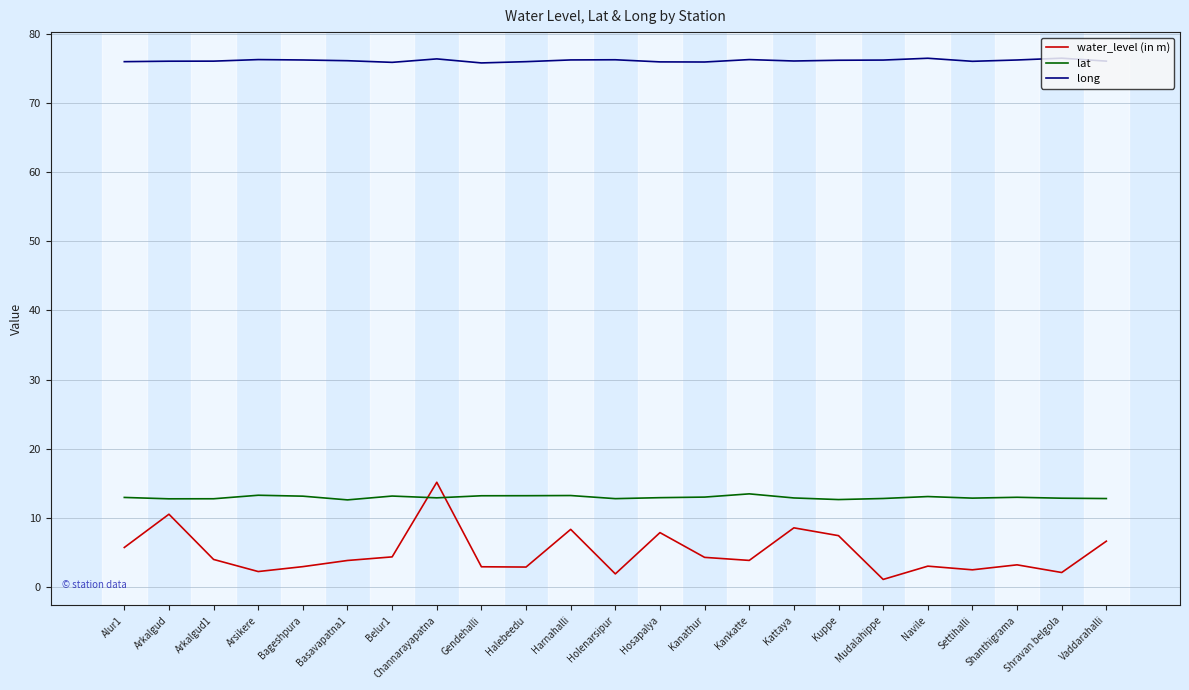

What is the difference between the water_level (in m) values at Halebeedu and Channarayapatna?

12.3